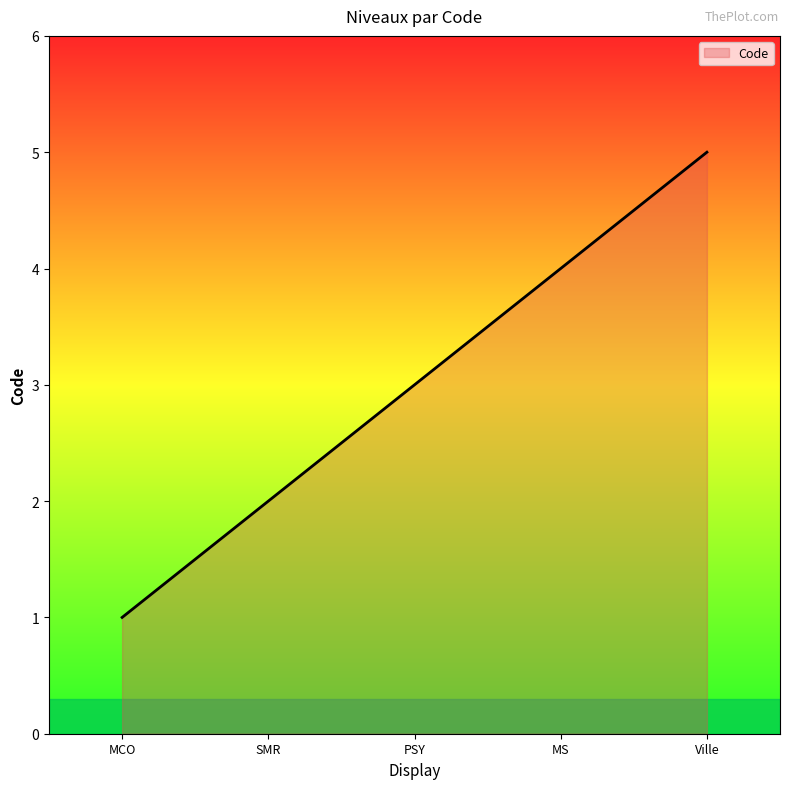

Is it true that the value at MS is 4?

True